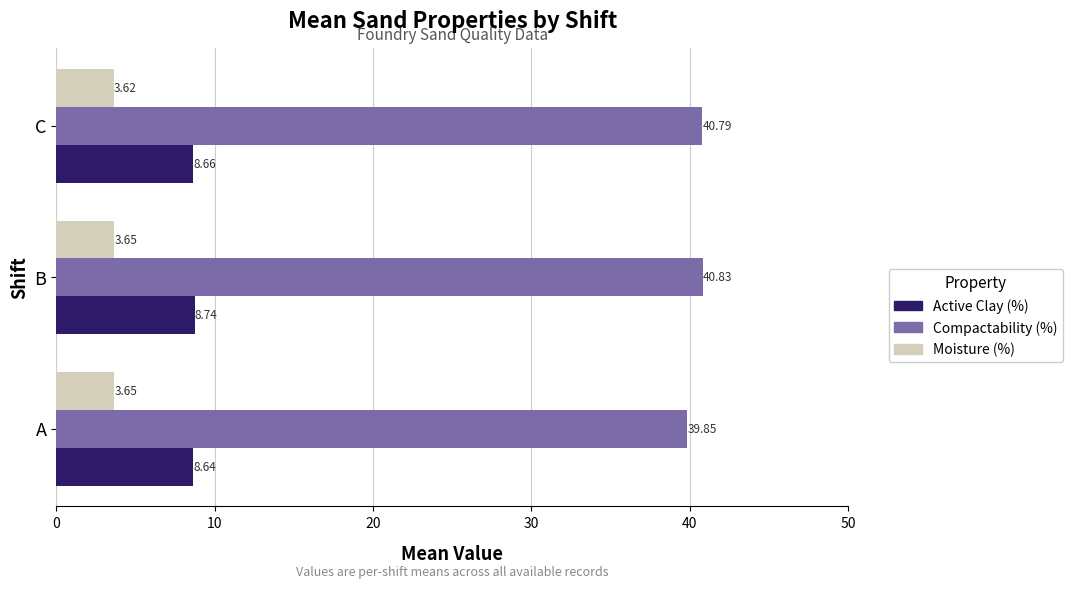

Which series changed the most between A and B?

Compactability (%)